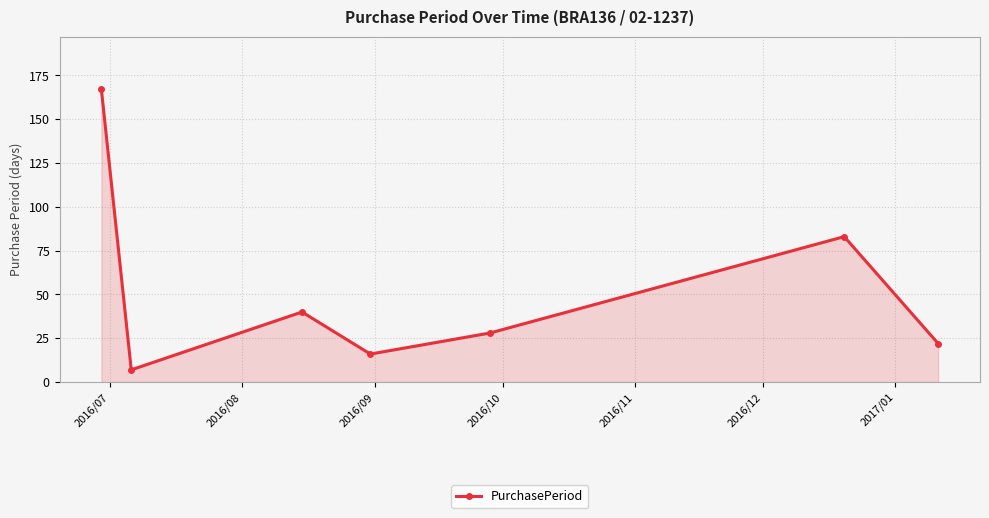

How many interior local valleys (lower than both neighbors) does the data have?

2